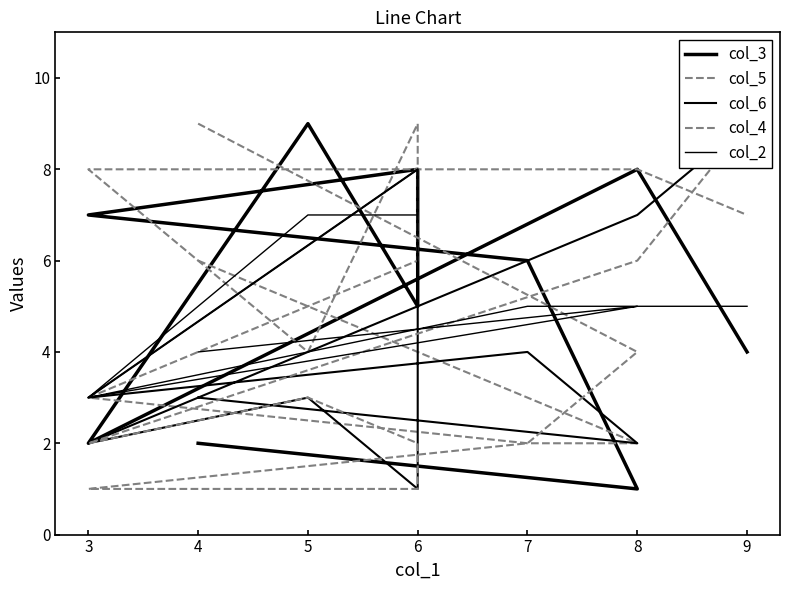

Which series changed the most between 5 and 9?

col_3